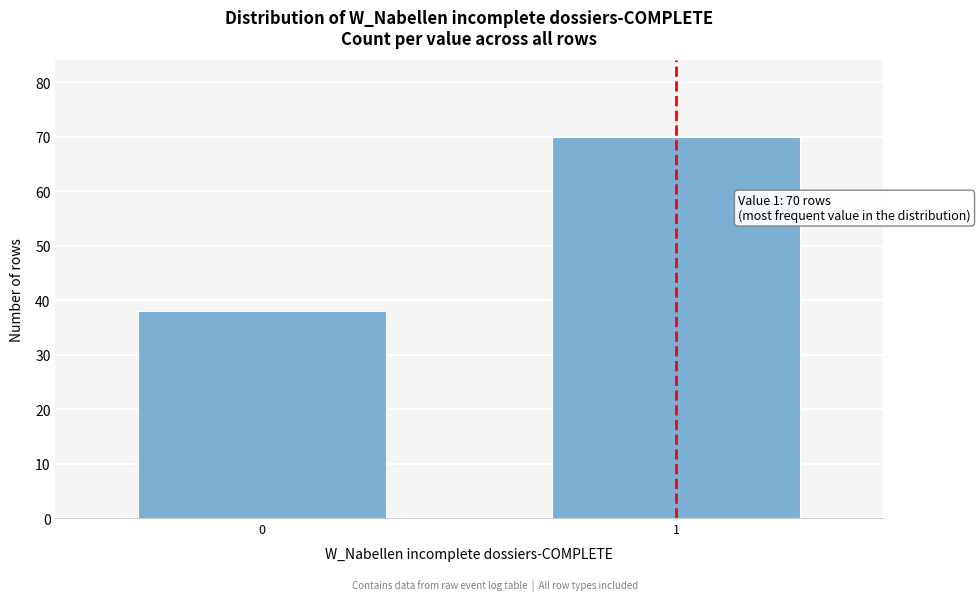

Reading right to left, what are all the values shown in this chart?

70	38